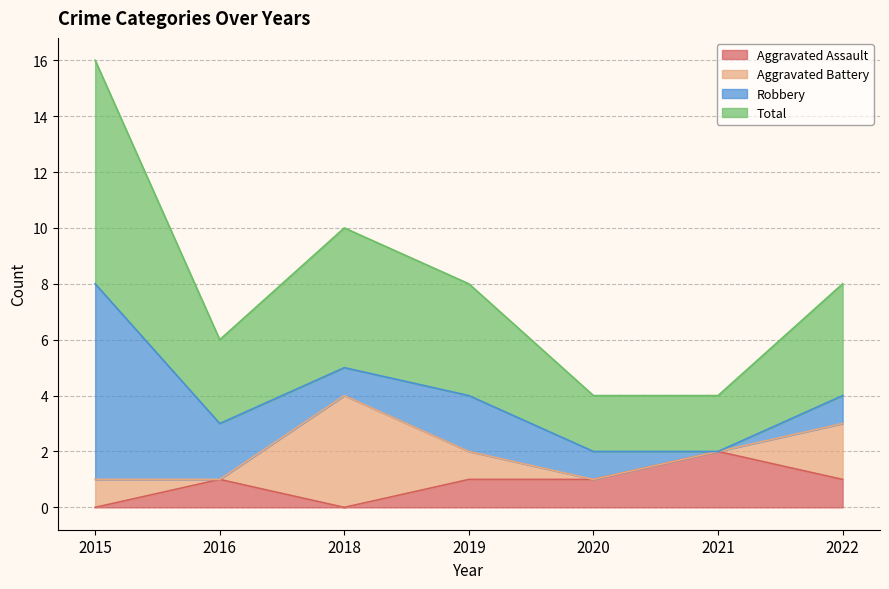

Is it true that Total equals 4 at 2022?

True